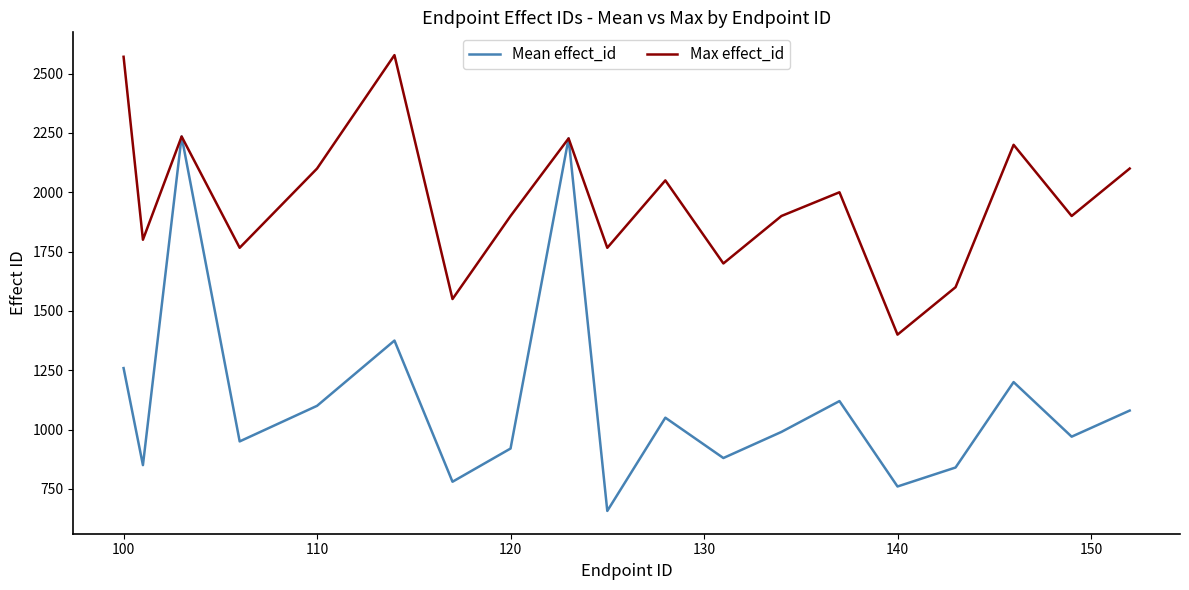

What is the minimum value for Mean effect_id?

657